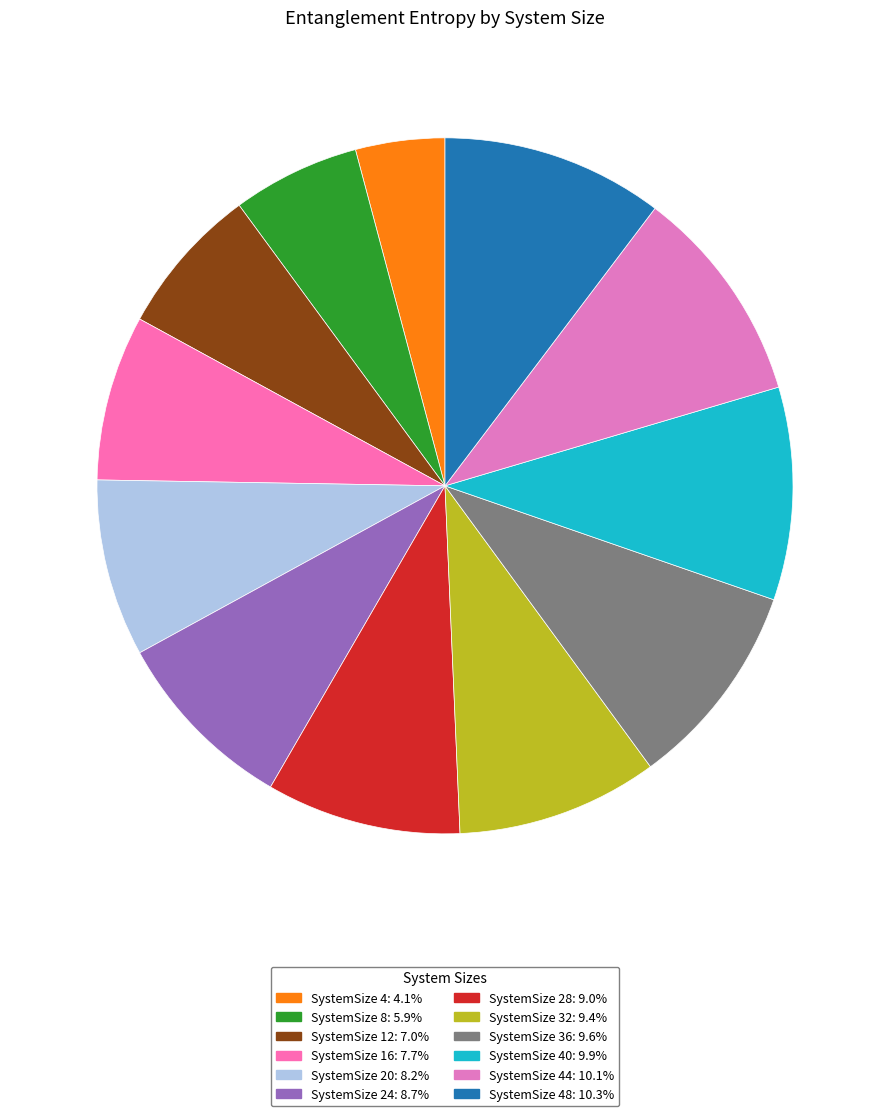

Count the number of slices in the pie.

12